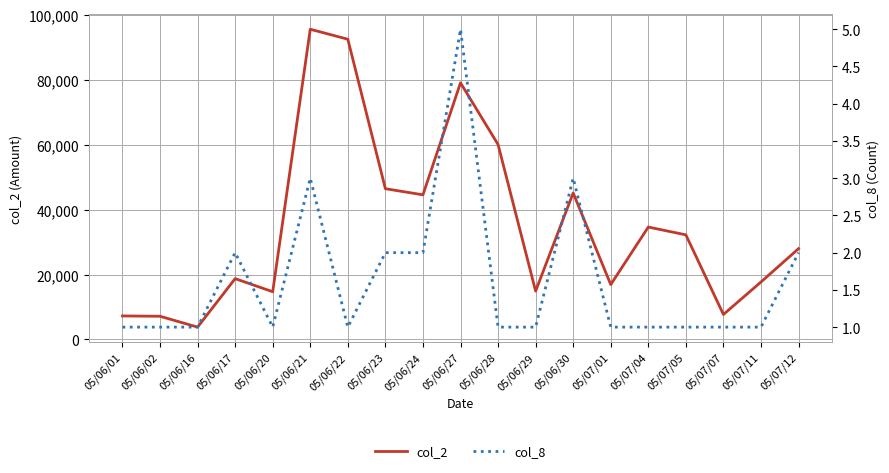

Reading left to right, extract all data points from this chart.

col_2: 05/06/01=7250	05/06/02=7150	05/06/16=3810	05/06/17=18730	05/06/20=14700	05/06/21=95470	05/06/22=92400	05/06/23=46400	05/06/24=44520	05/06/27=78980	05/06/28=60000	05/06/29=14900	05/06/30=45100	05/07/01=16900	05/07/04=34600	05/07/05=32200	05/07/07=7700	05/07/11=17700	05/07/12=27950
col_8: 05/06/01=1	05/06/02=1	05/06/16=1	05/06/17=2	05/06/20=1	05/06/21=3	05/06/22=1	05/06/23=2	05/06/24=2	05/06/27=5	05/06/28=1	05/06/29=1	05/06/30=3	05/07/01=1	05/07/04=1	05/07/05=1	05/07/07=1	05/07/11=1	05/07/12=2